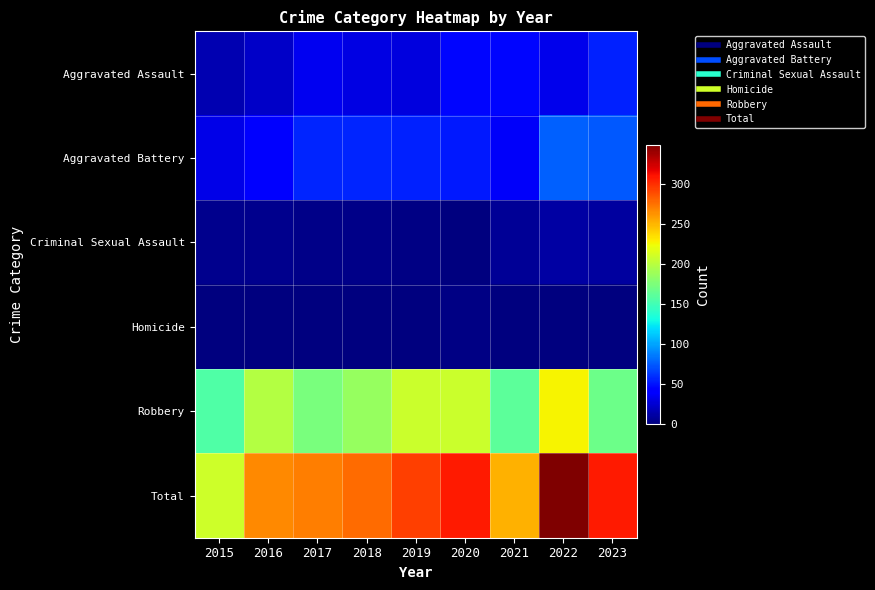

At which category is the sum across all series the highest?

2022